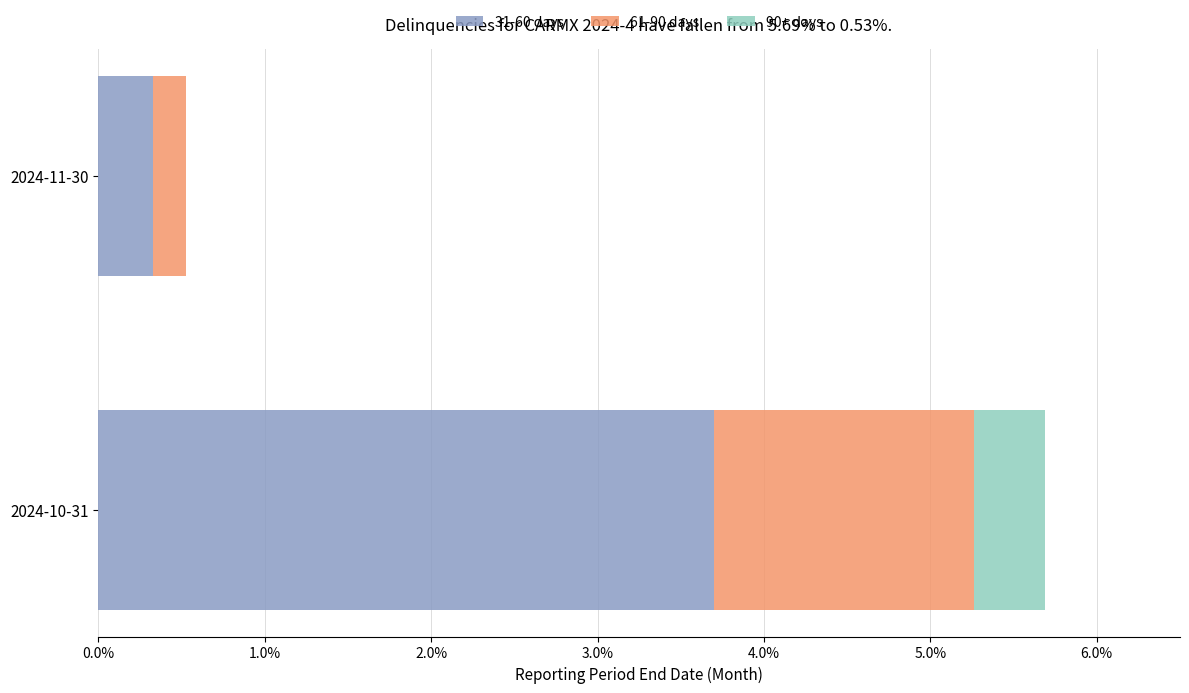

Where is 31-60 days nearest to the value 2?

2024-11-30